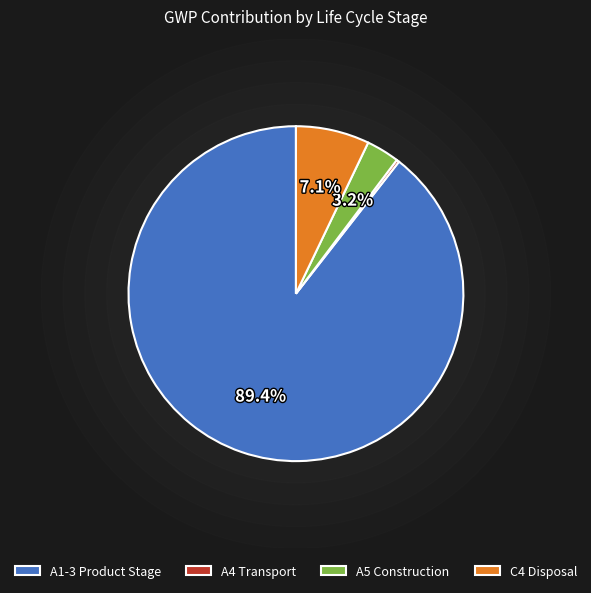

What is the smallest slice in the pie chart?

A4 (Transport)